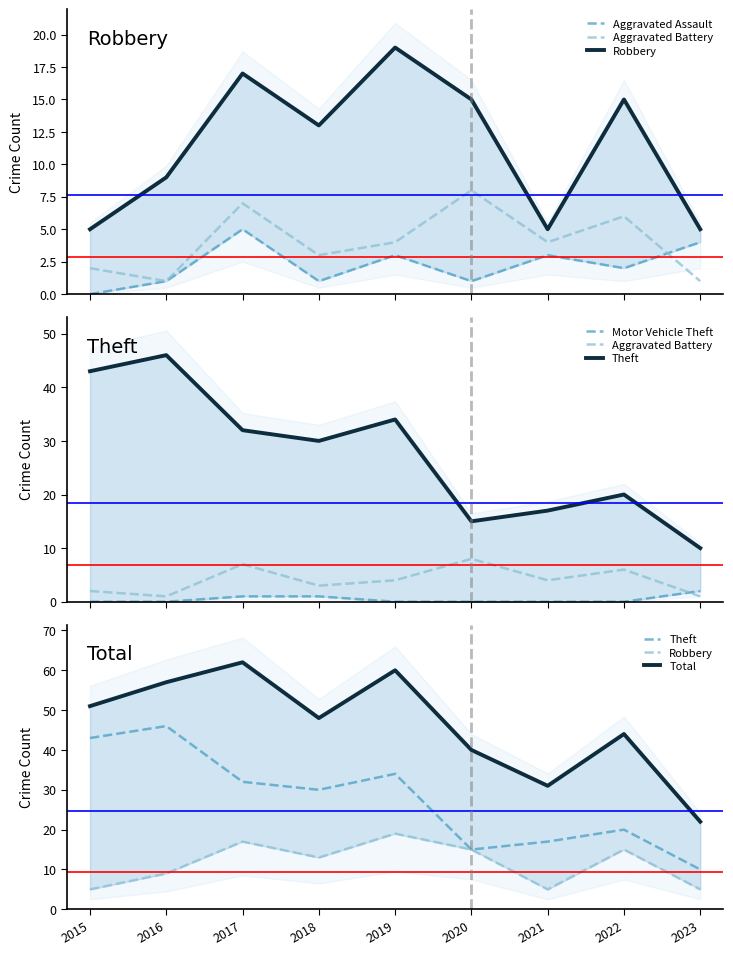

Is this an area chart (filled region under the line)?

No